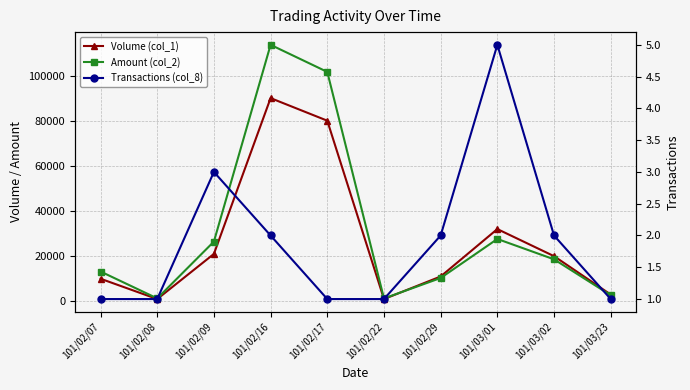

At which label does Amount (col_2) first exceed 18600?

101/02/09